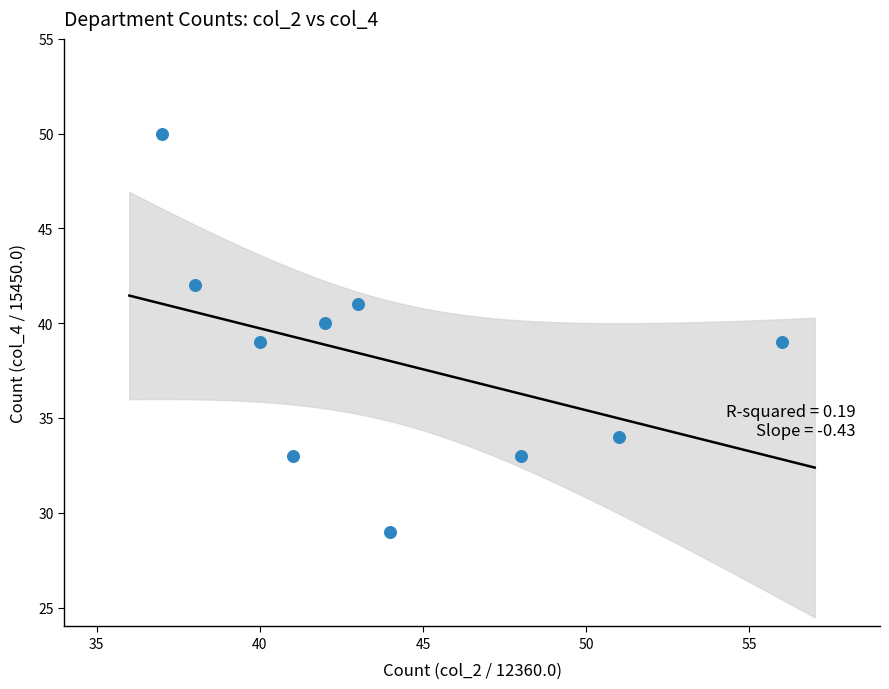

What is the range of X values (max minus min)?

19